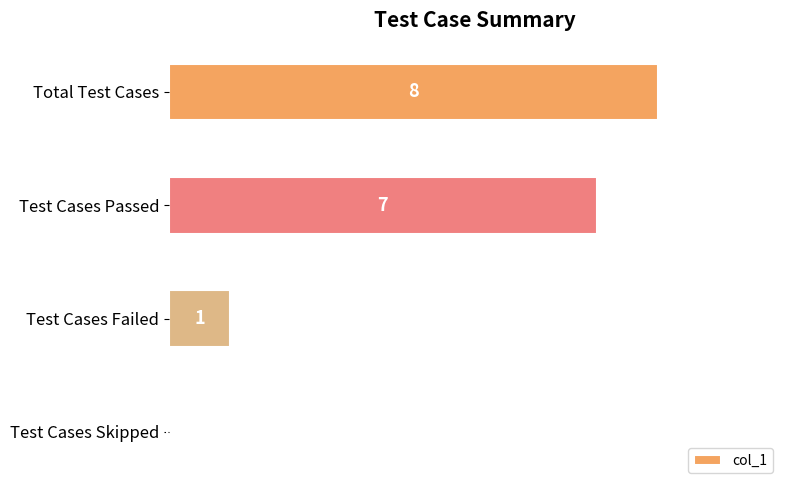

The chart shows a value of 0 at Test Cases Failed. True or false?

False